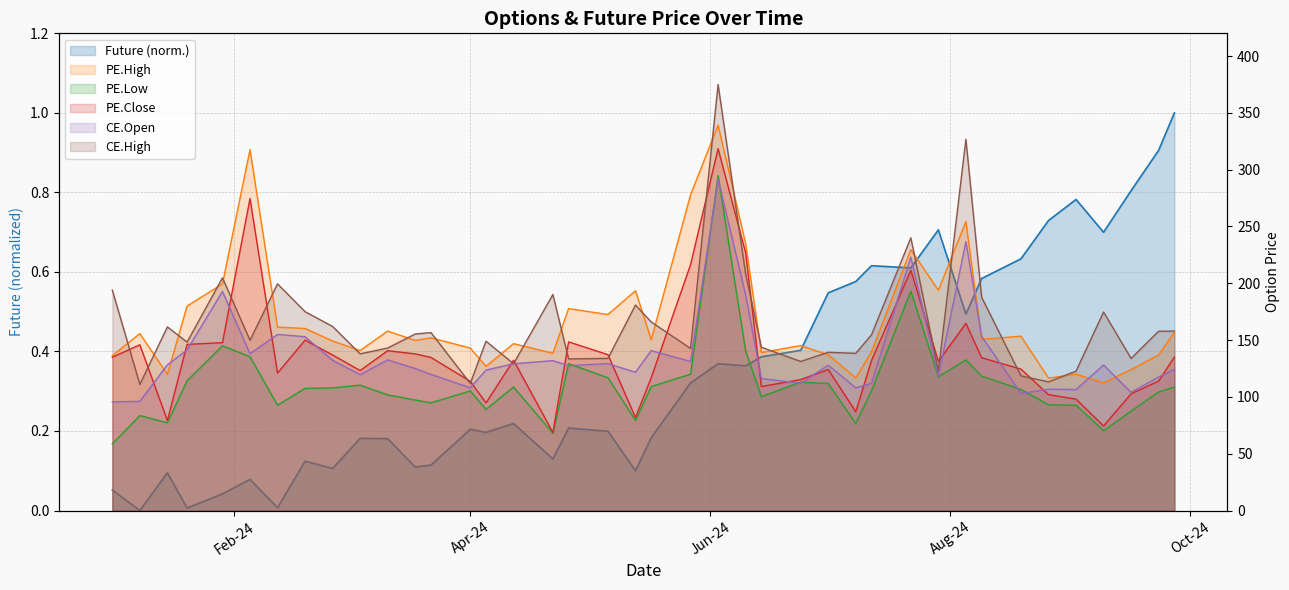

Count the number of data series in this chart.

6